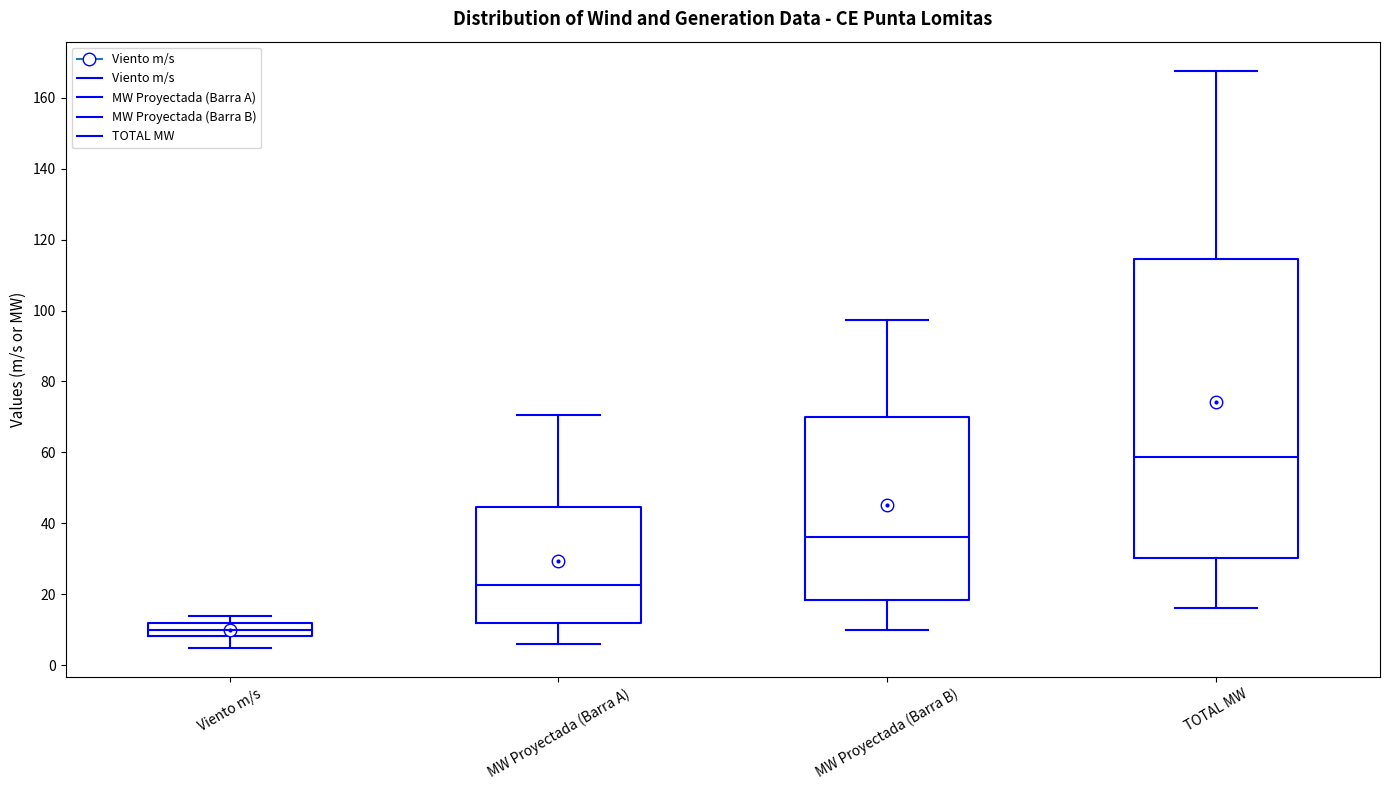

Comparing the boxes themselves (not the whiskers), which one is the tallest?

TOTAL MW